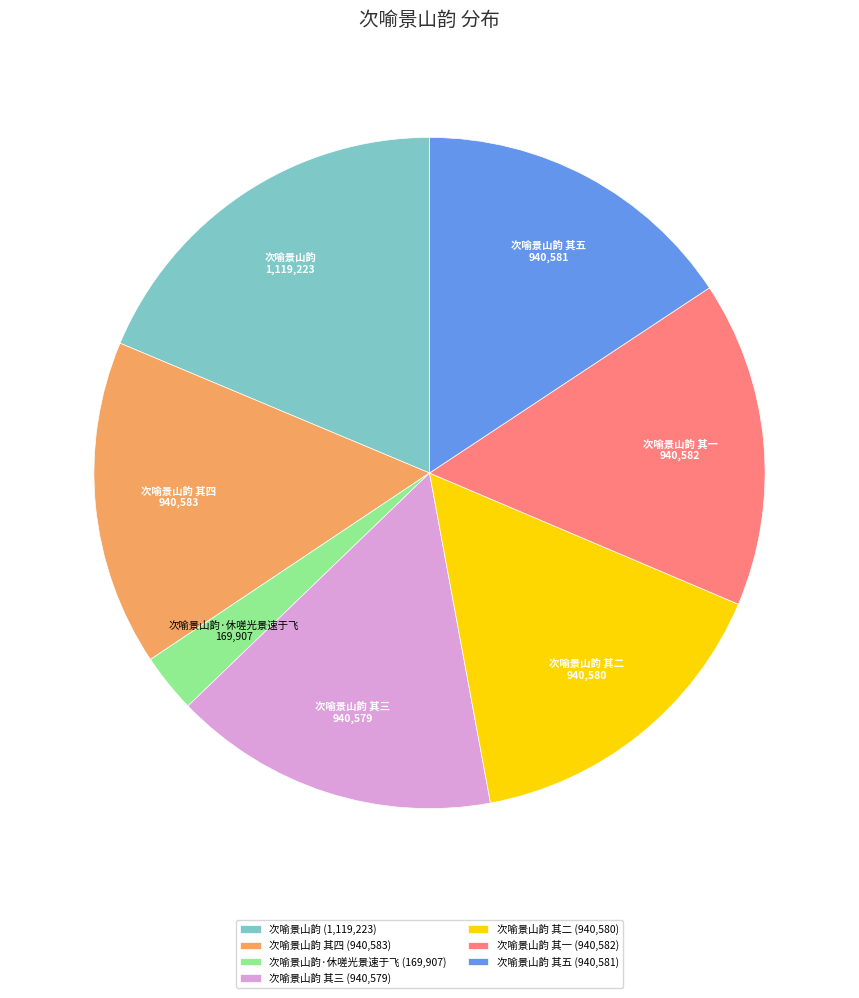

The 次喻景山韵 其四 (940,583) slice represents 16% of the pie. True or false?

True